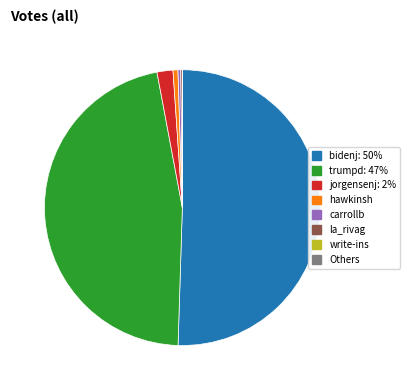

What is the largest slice in the pie chart?

bidenj